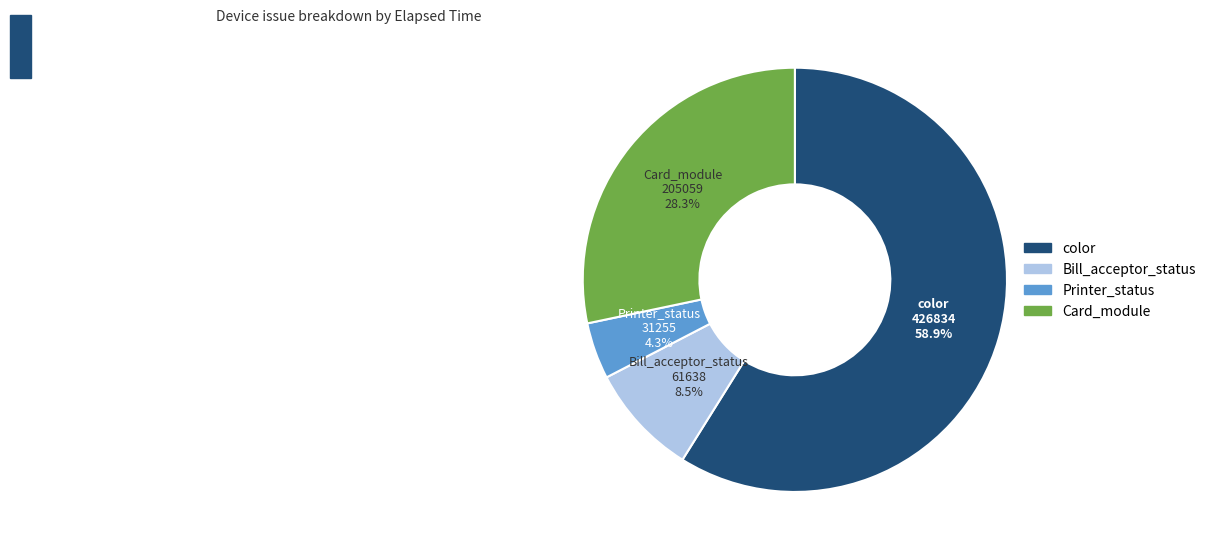

Does any single category account for the majority?

Yes